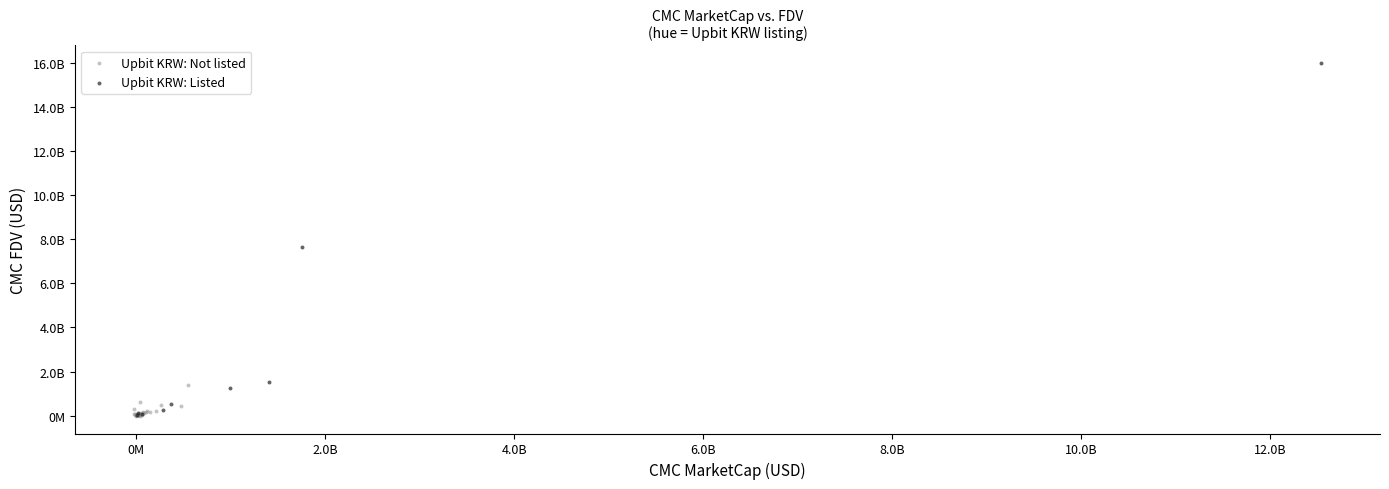

What are all the series names shown in the legend?

Upbit KRW: Not listed, Upbit KRW: Listed